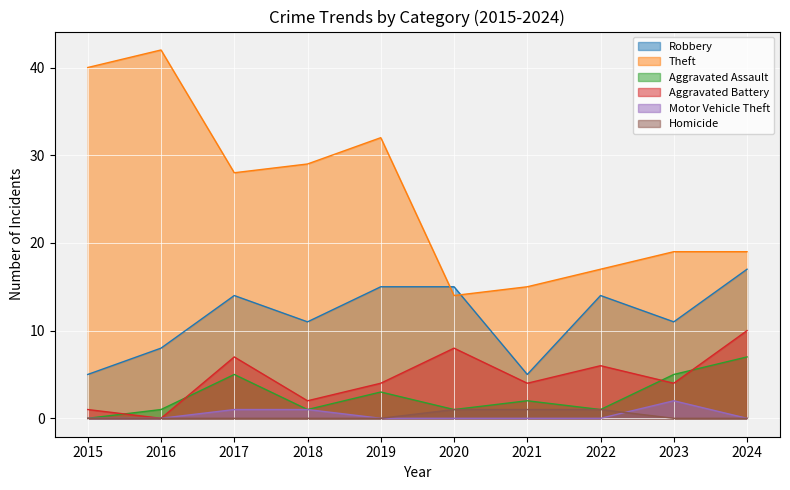

Reading right to left, extract all data points from this chart.

Robbery: 17	11	14	5	15	15	11	14	8	5
Theft: 19	19	17	15	14	32	29	28	42	40
Aggravated Assault: 7	5	1	2	1	3	1	5	1	0
Aggravated Battery: 10	4	6	4	8	4	2	7	0	1
Motor Vehicle Theft: 0	2	0	0	0	0	1	1	0	0
Homicide: 0	0	1	1	1	0	0	0	0	0